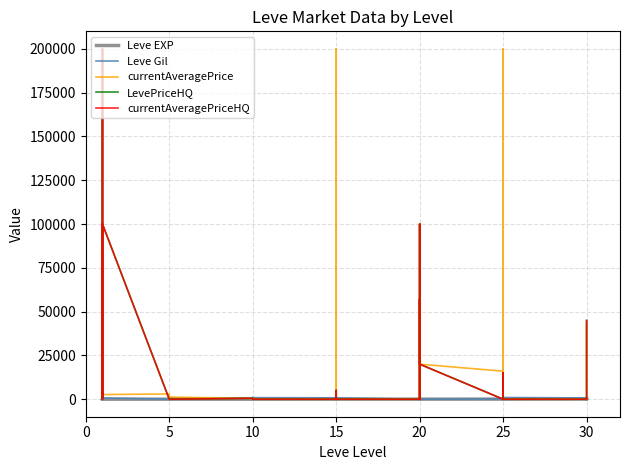

How many intersections are there between Leve EXP and currentAveragePrice?

14